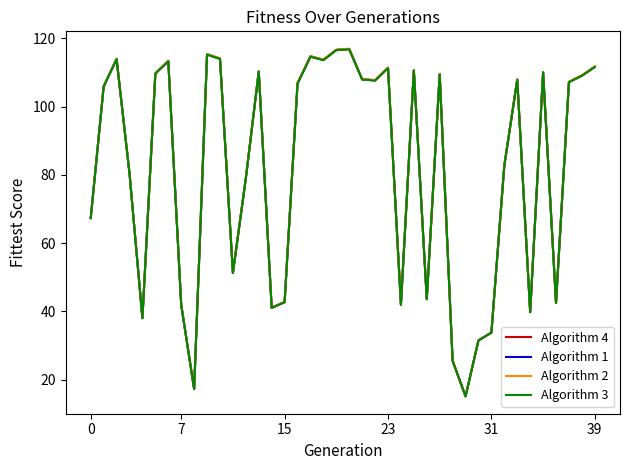

List the series in order of their overall mean, highest first.

Algorithm 2, Algorithm 1, Algorithm 4, Algorithm 3